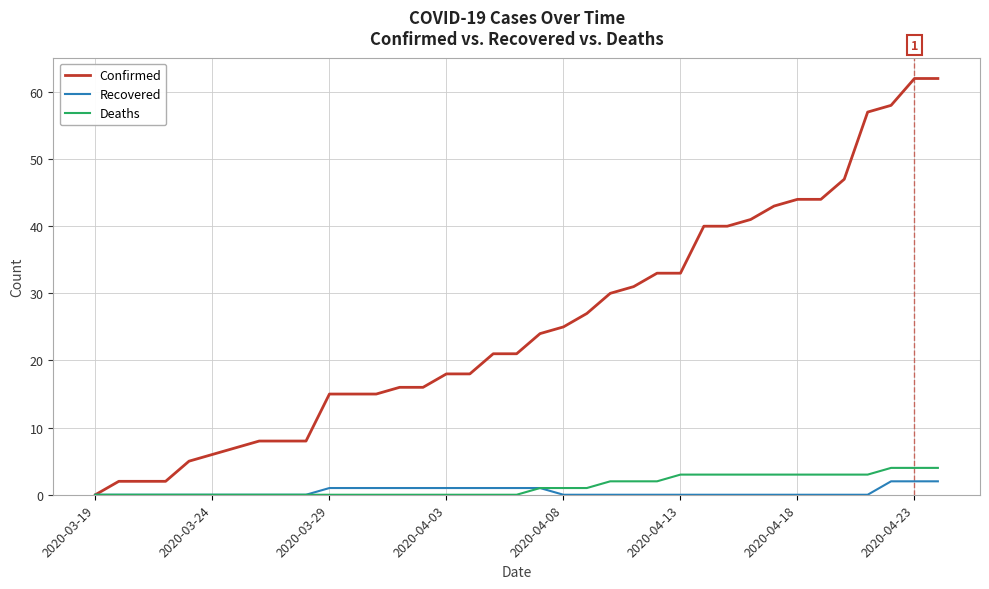

Does the chart display data point markers on the line(s)?

No